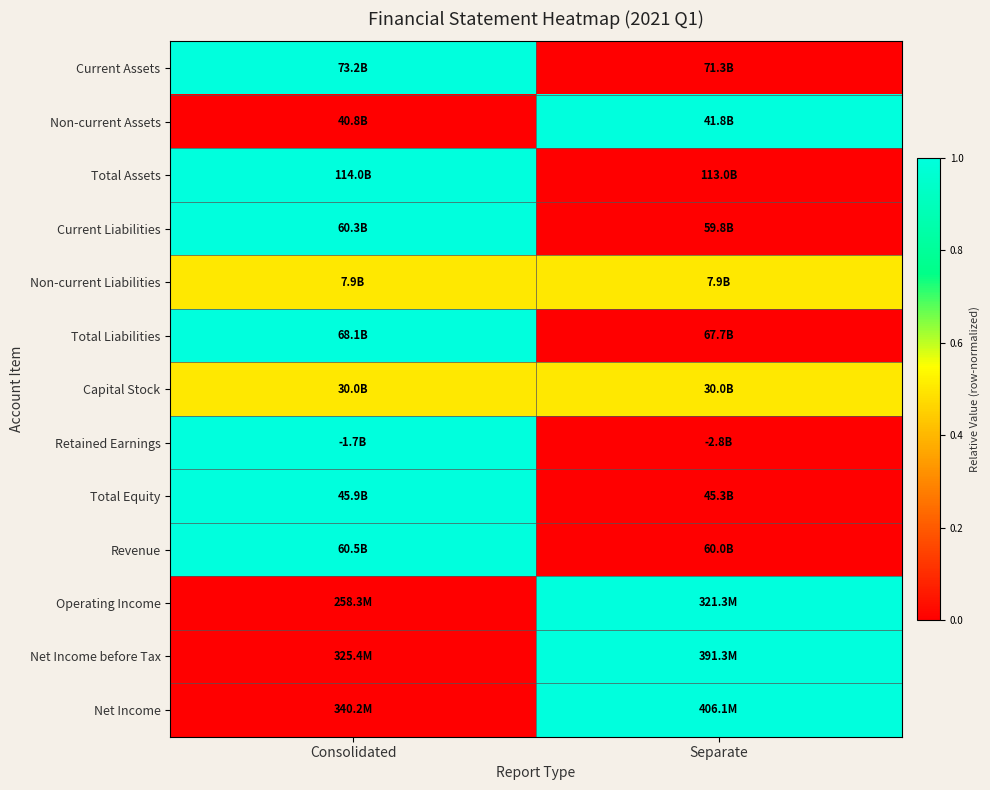

What is the difference between the highest and lowest values at Consolidated?

1.0